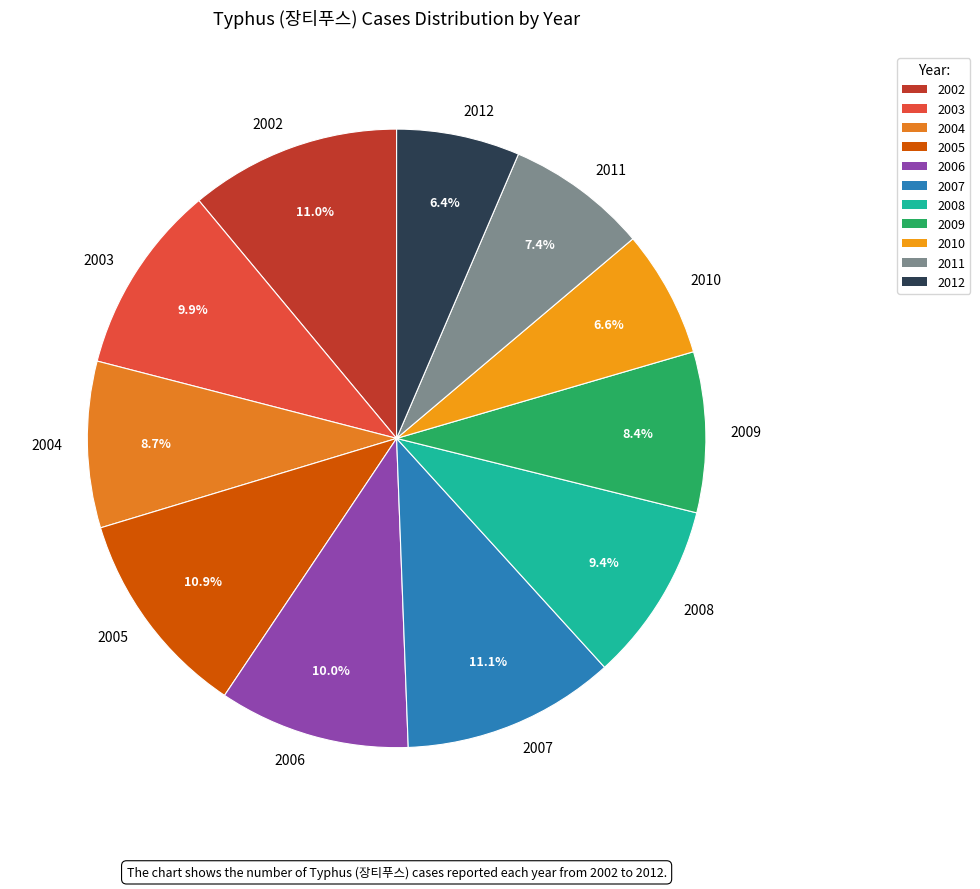

How many slices are in this pie chart?

11